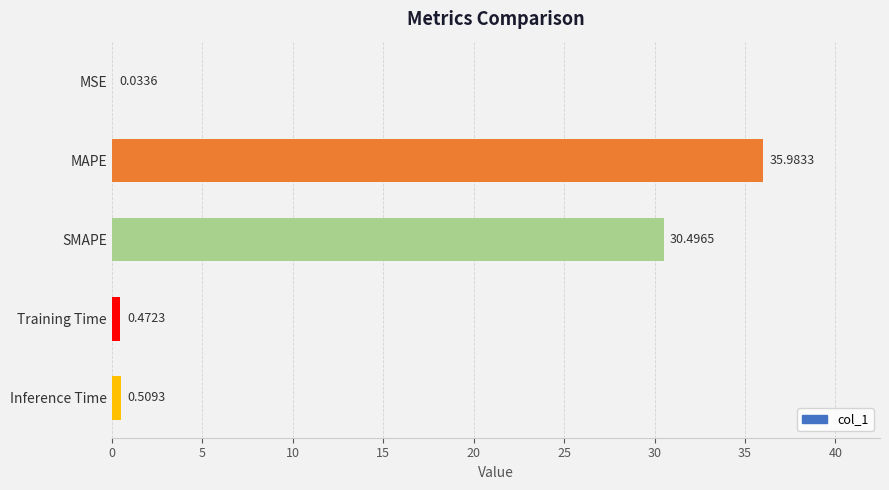

What is the sum of all values?

67.5